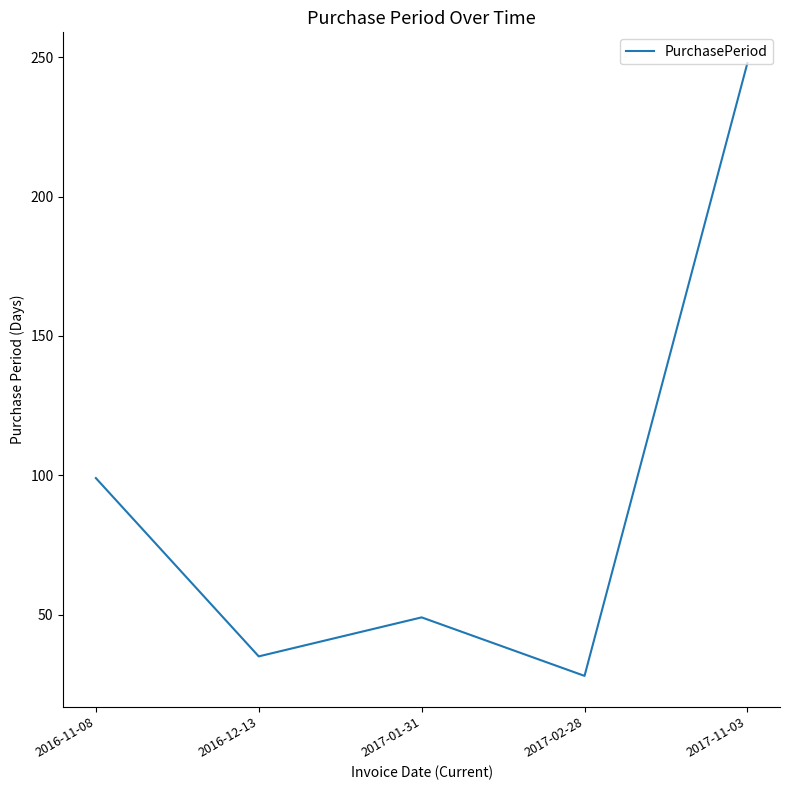

Does the chart display data point markers on the line(s)?

No